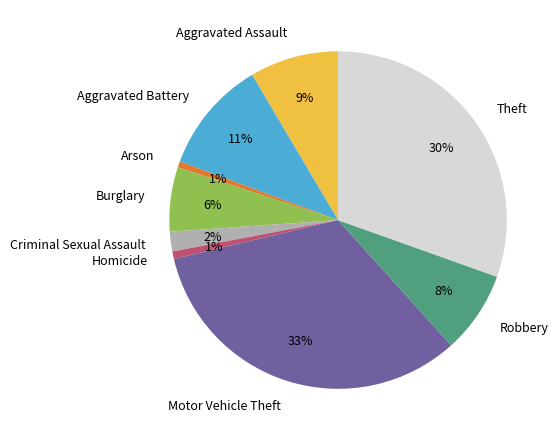

What percentage is the Aggravated Battery slice, to the nearest percent?

11%